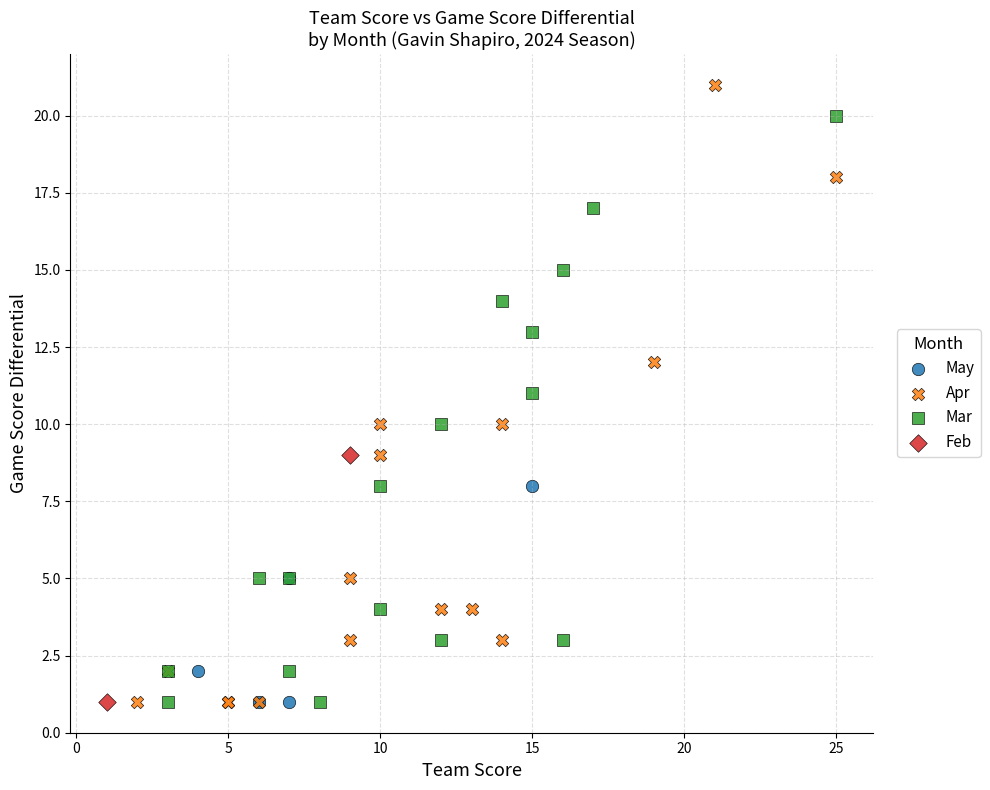

Which series reaches the maximum Y coordinate?

Apr